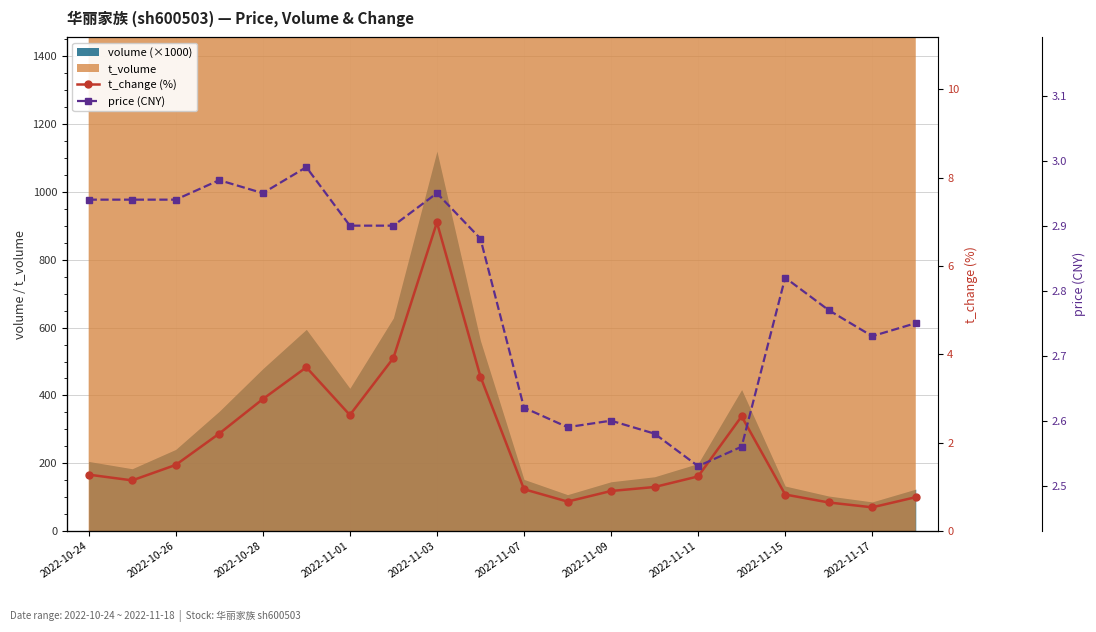

What is the difference between the t_change (%) values at 2022-11-15 and 2022-10-24?

0.5